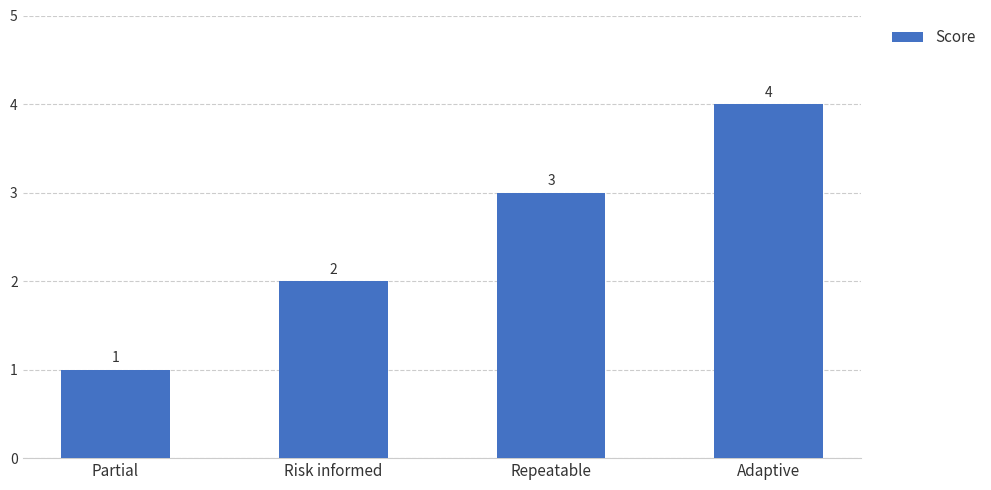

The chart shows a value of 1 at Risk informed. True or false?

False